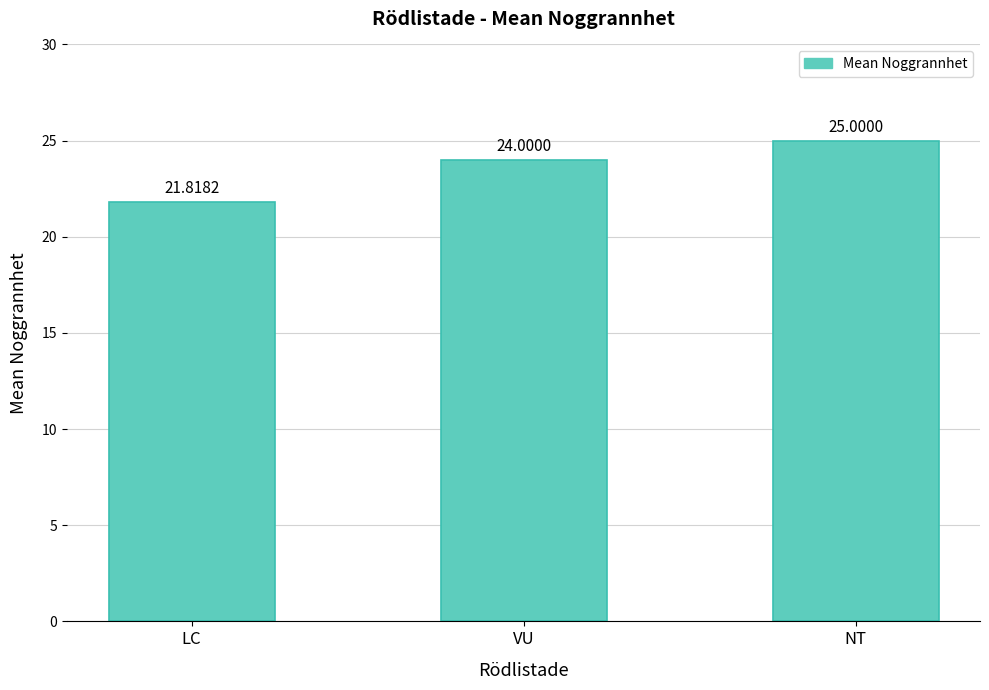

What is the value of the 2nd bar from the left?

24.0